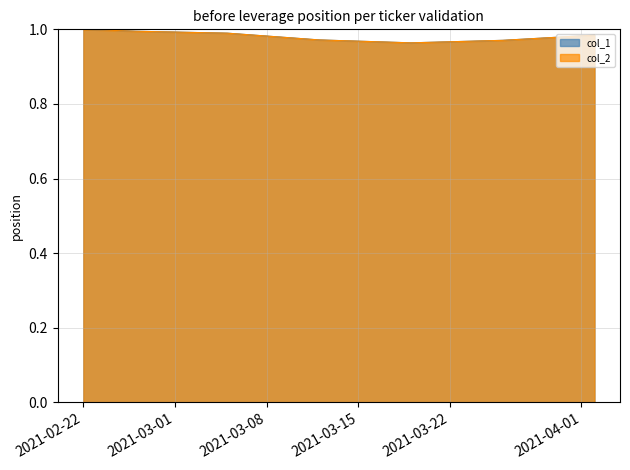

What position from the right is 2021-02-26?

6